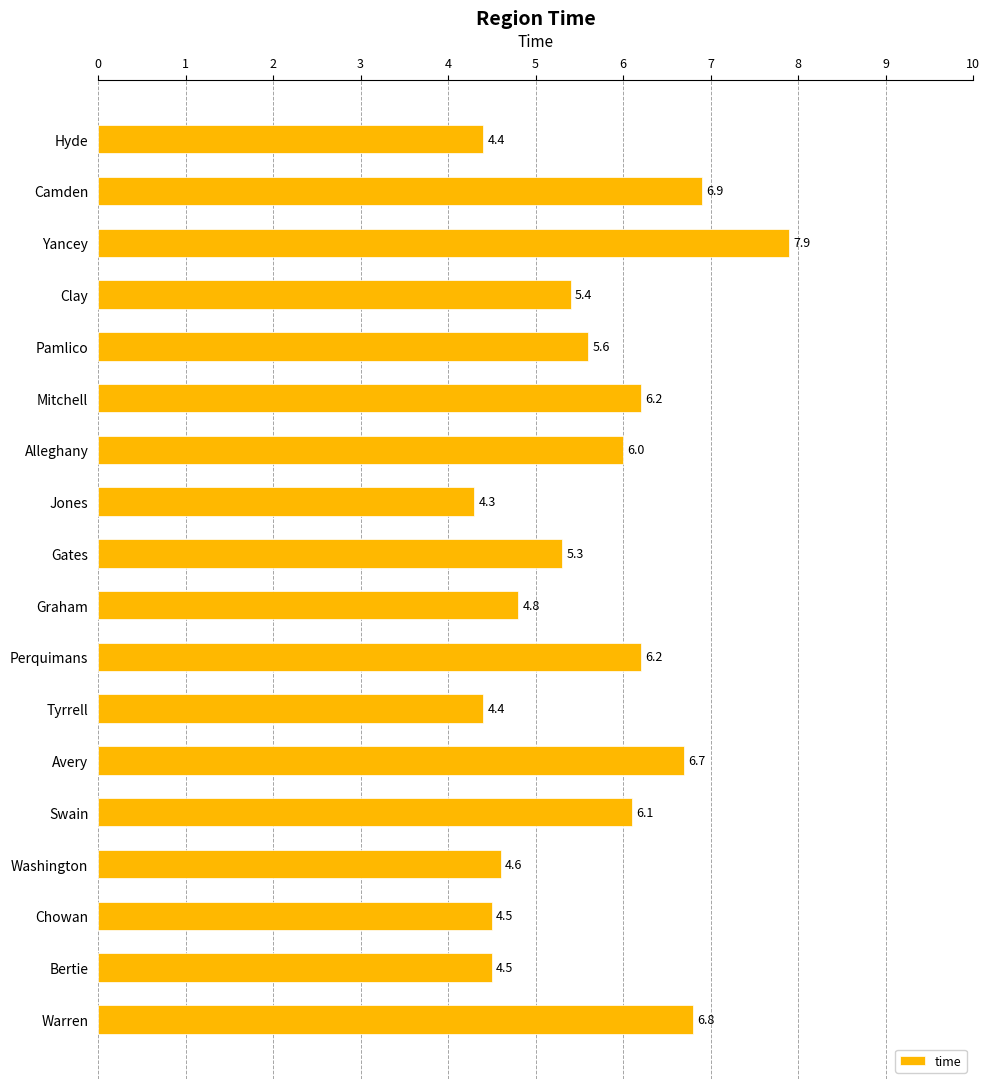

At which category does the chart reach its peak across all series?

Yancey